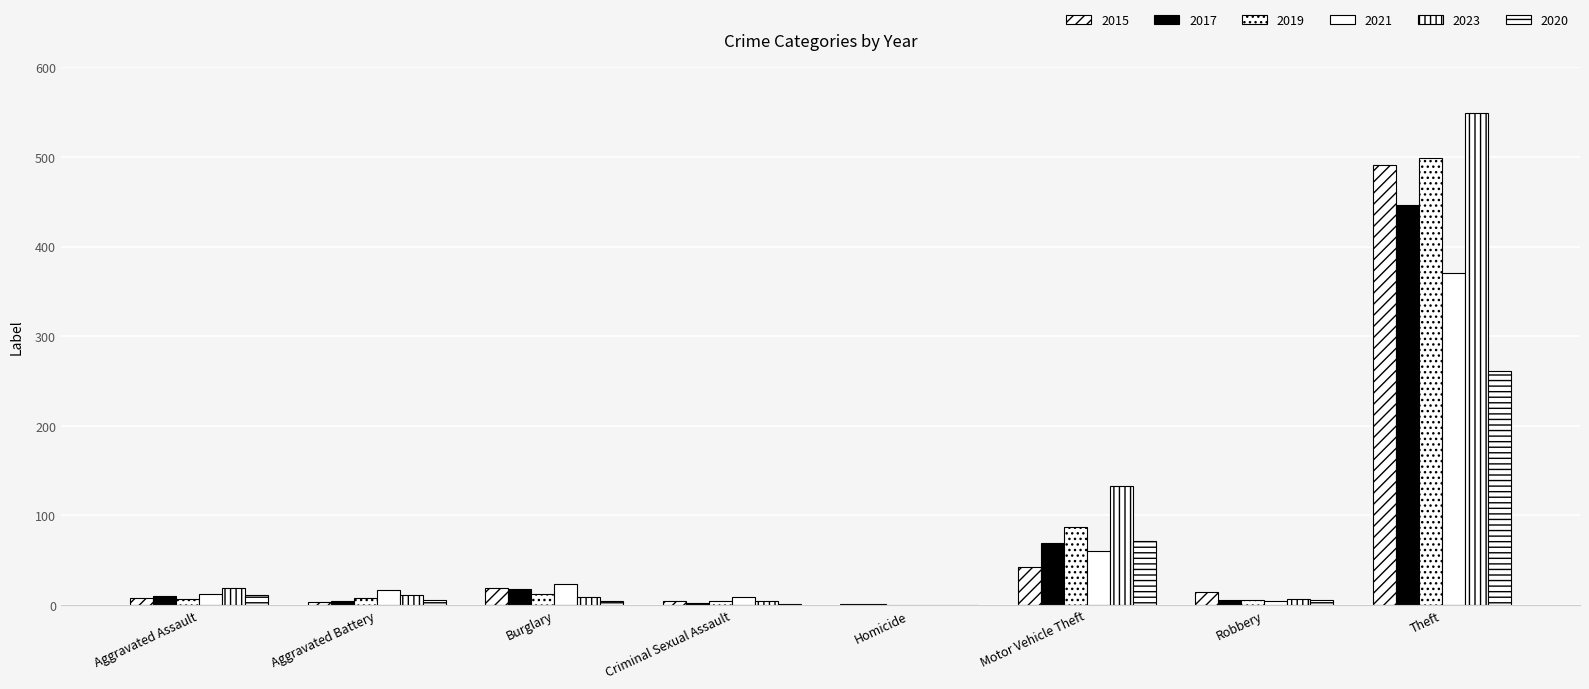

Which series has the largest total across all categories?

2023